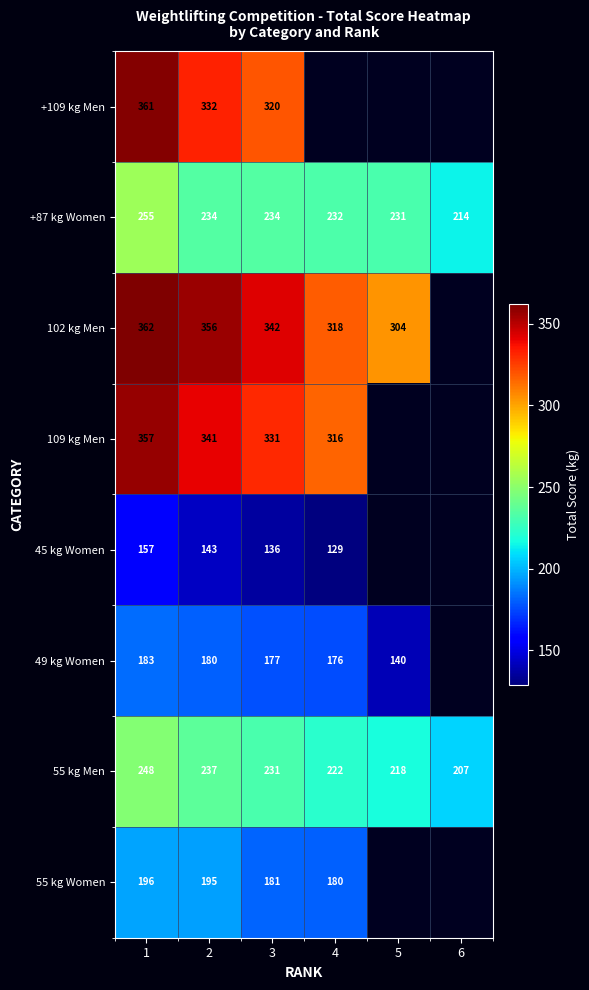

At which category is the sum across all series the highest?

1